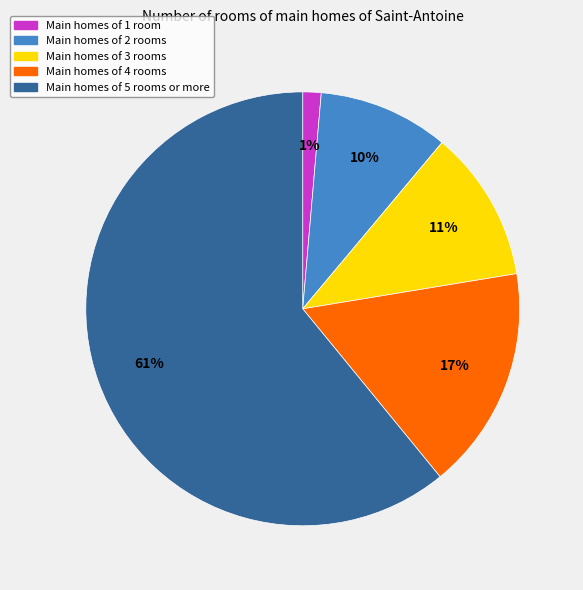

Between Main homes of 2 rooms and Main homes of 4 rooms, which is larger?

Main homes of 4 rooms